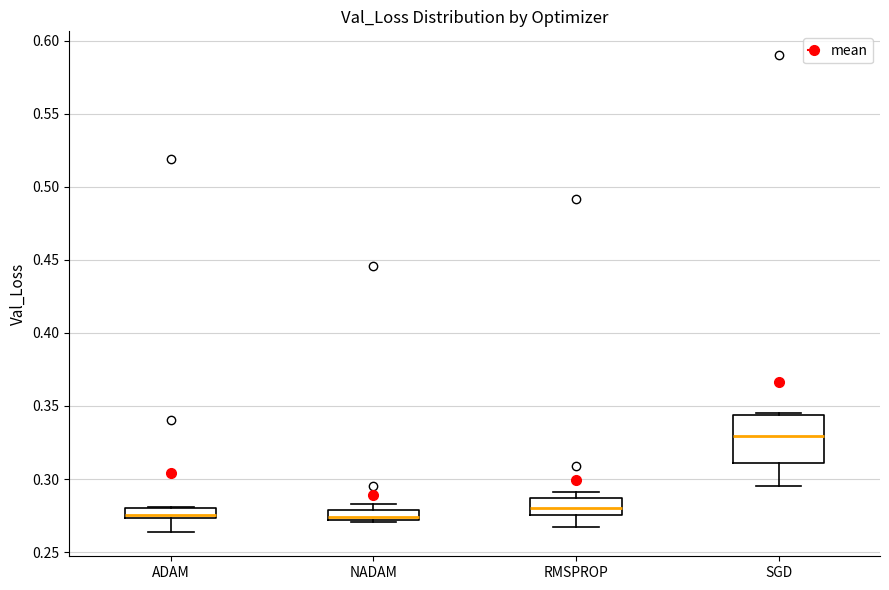

Where does the median line of the box for NADAM sit on the y-axis? The values are not printed on the chart, so give them approximately, as read against the axis.

0.275